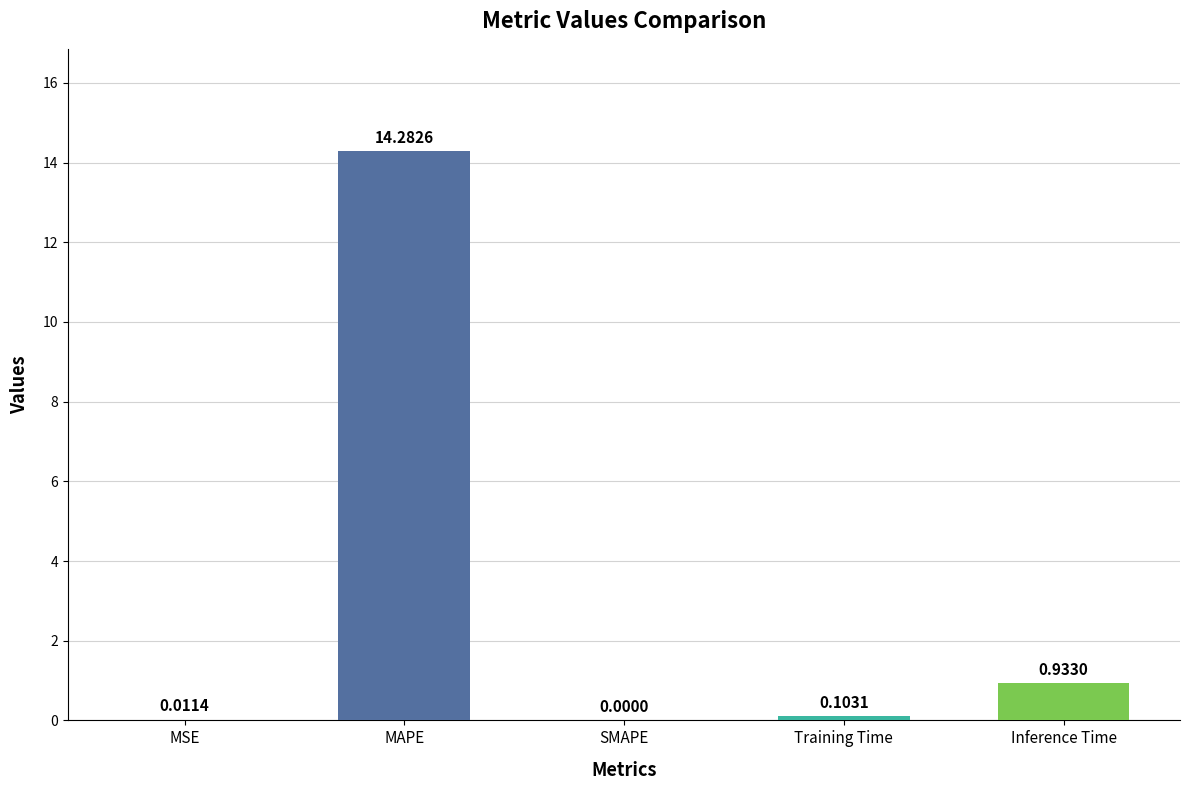

At which label is the value closest to 7?

Inference Time